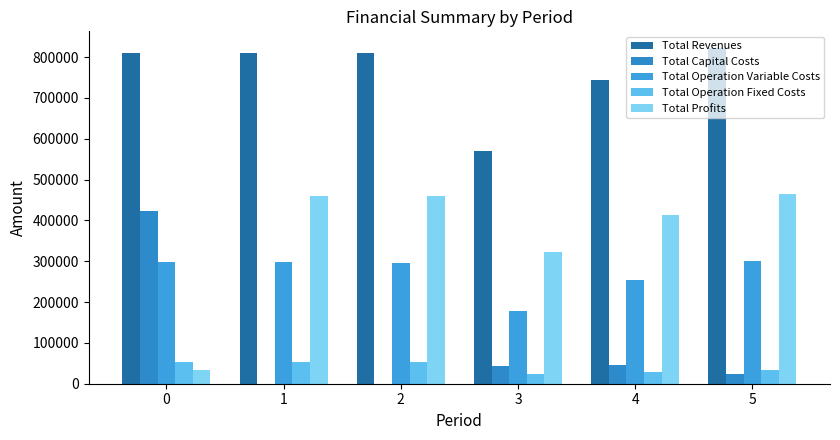

What is the difference between the Total Profits values at 5 and 4?

52904.6